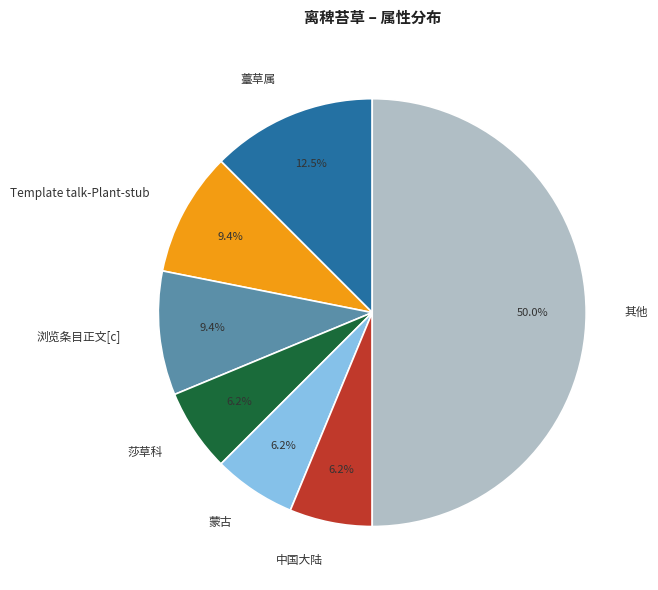

What is the ratio of the value at 薹草属 to the value at 莎草科?

2.0